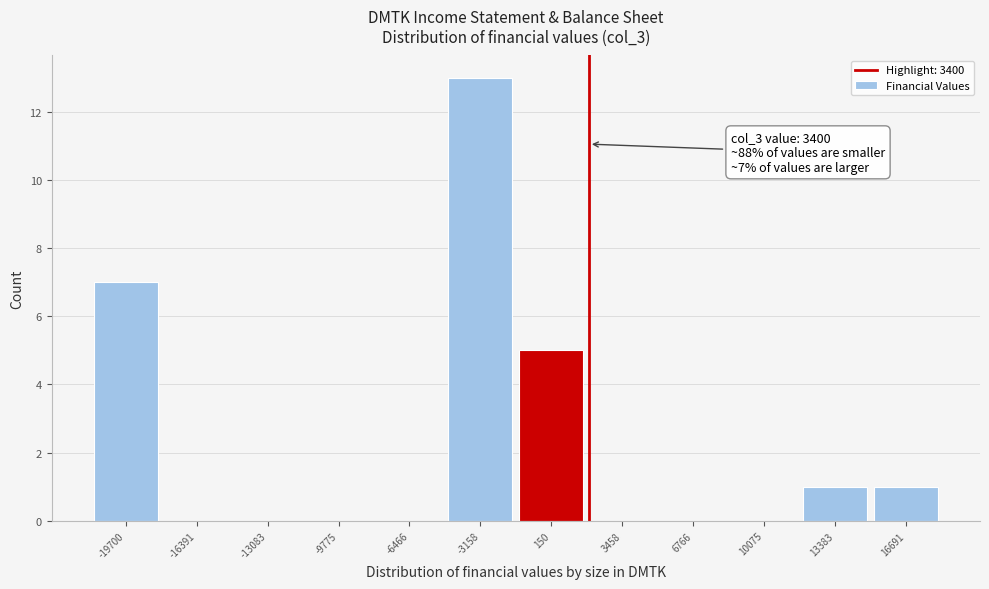

Reading right to left, list all the values displayed in this chart.

16691=1	13383=1	10075=0	6766=0	3458=0	150=5	-3158=13	-6466=0	-9775=0	-13083=0	-16391=0	-19700=7